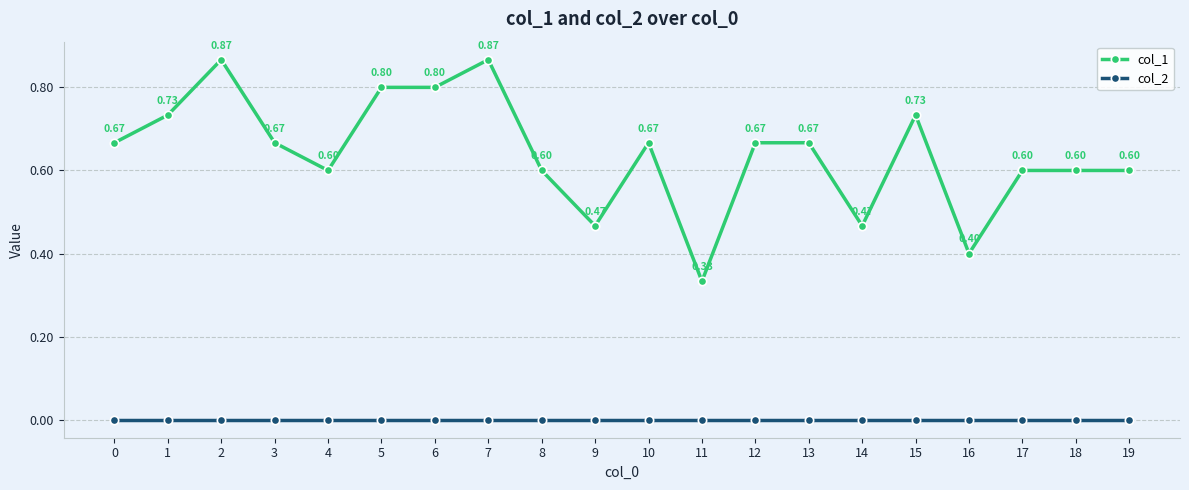

What is the sum of the col_1 values at 4 and 9?

1.1